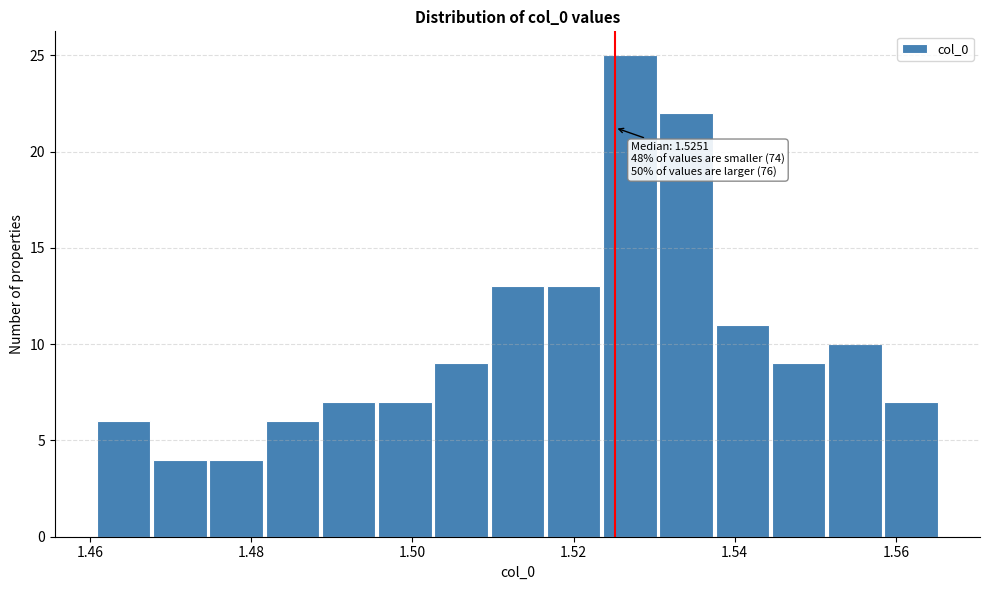

Read against the x-axis, roughly where is the centre of the tallest bar?

1.526